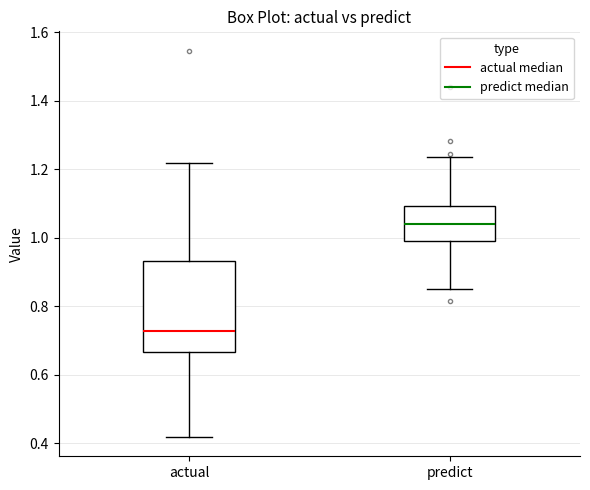

Reading left to right, read every box against the y-axis: the position of its median line, the range the box covers, and the ends of its whiskers. The values are not printed on the chart, so give them approximately, as read against the axis.

actual: median 0.72, box 0.66 to 0.94, whiskers 0.42 to 1.22
predict: median 1.04, box 1.00 to 1.10, whiskers 0.86 to 1.24